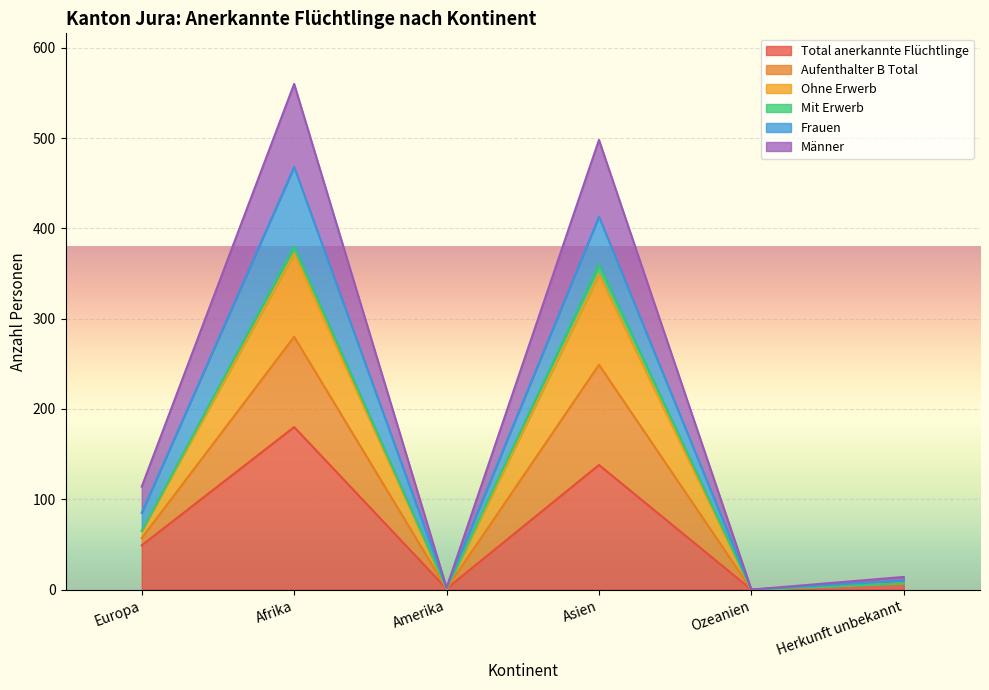

How many lines are shown in the chart?

6